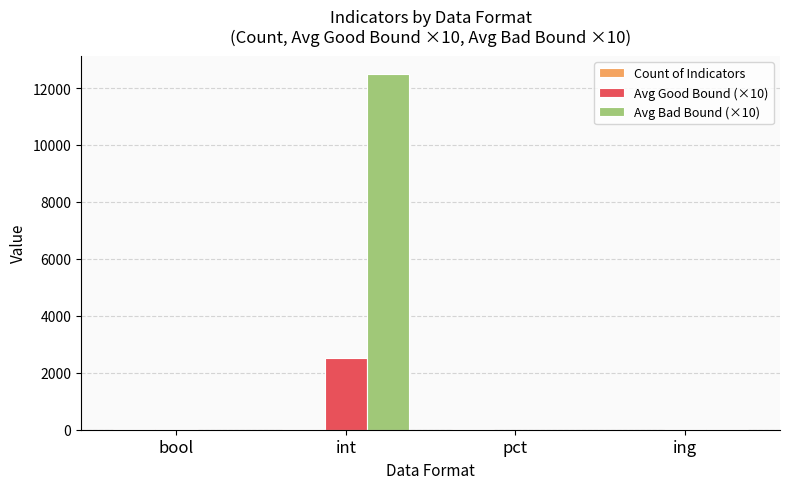

What is the approximate value of Avg Good Bound (×10) at int?

2503.9